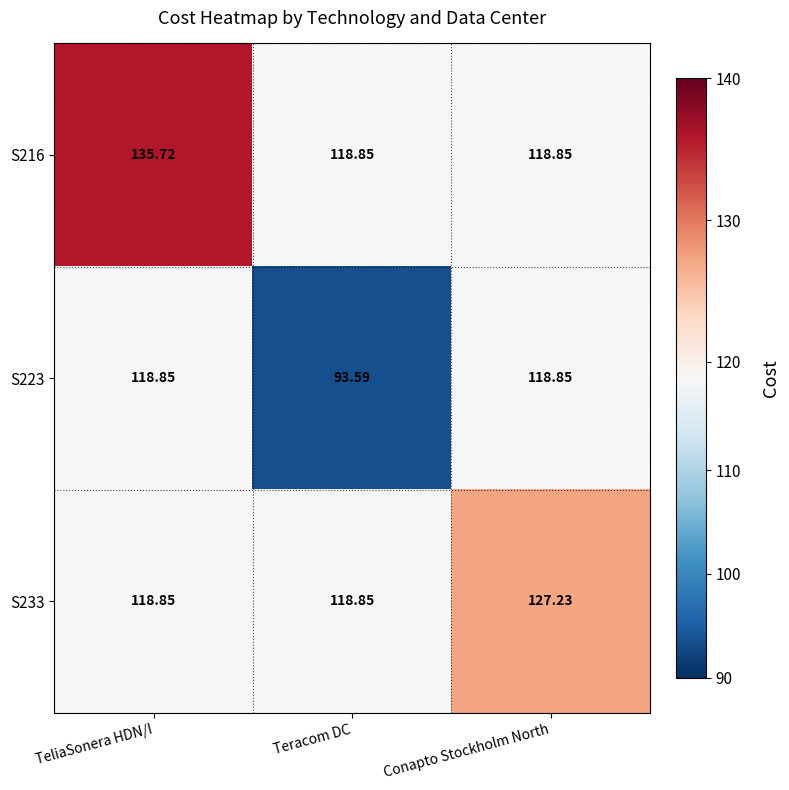

At which label does S223 first exceed 118?

TeliaSonera HDN/I